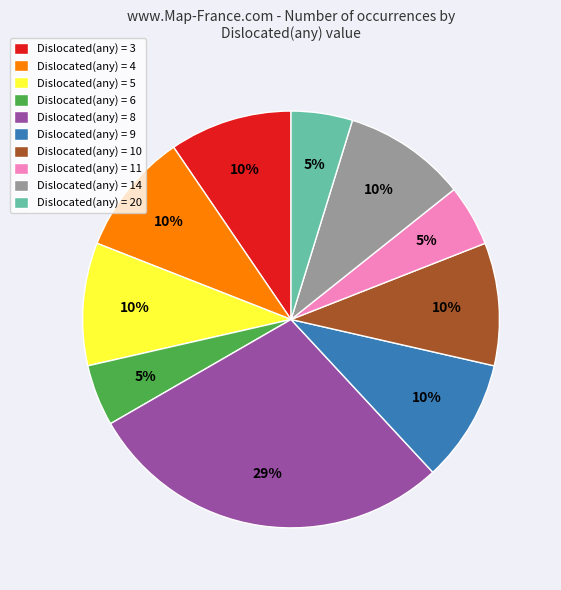

True or false: Dislocated(any) = 10 accounts for 10% of the total.

True